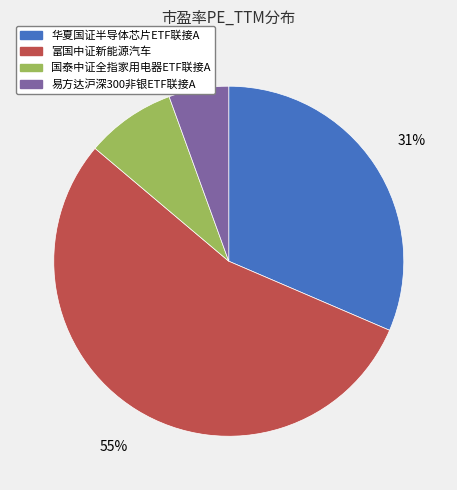

Approximately how many times larger is the value at 易方达沪深300非银ETF联接A compared to 华夏国证半导体芯片ETF联接A?

0.2